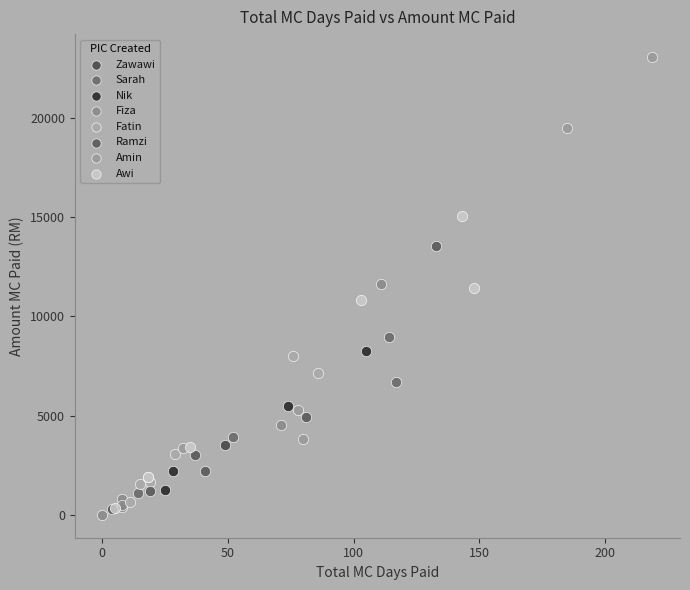

Which series reaches the minimum Y coordinate?

Fiza